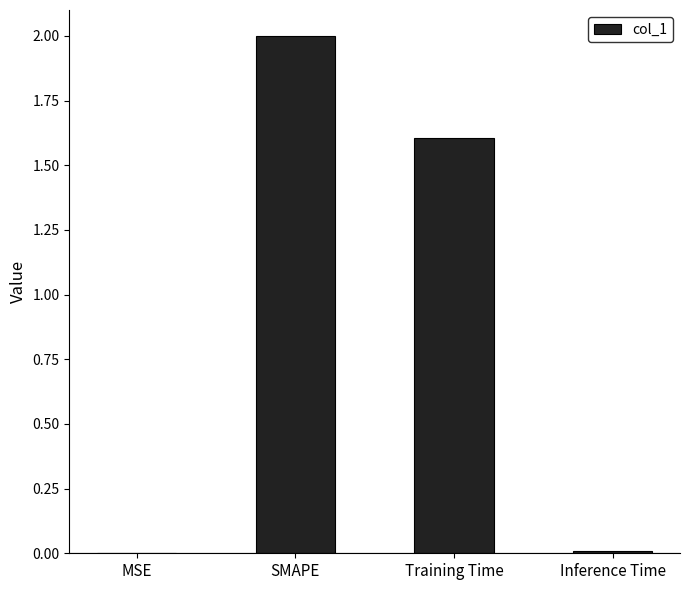

Does the chart contain stacked bars?

No